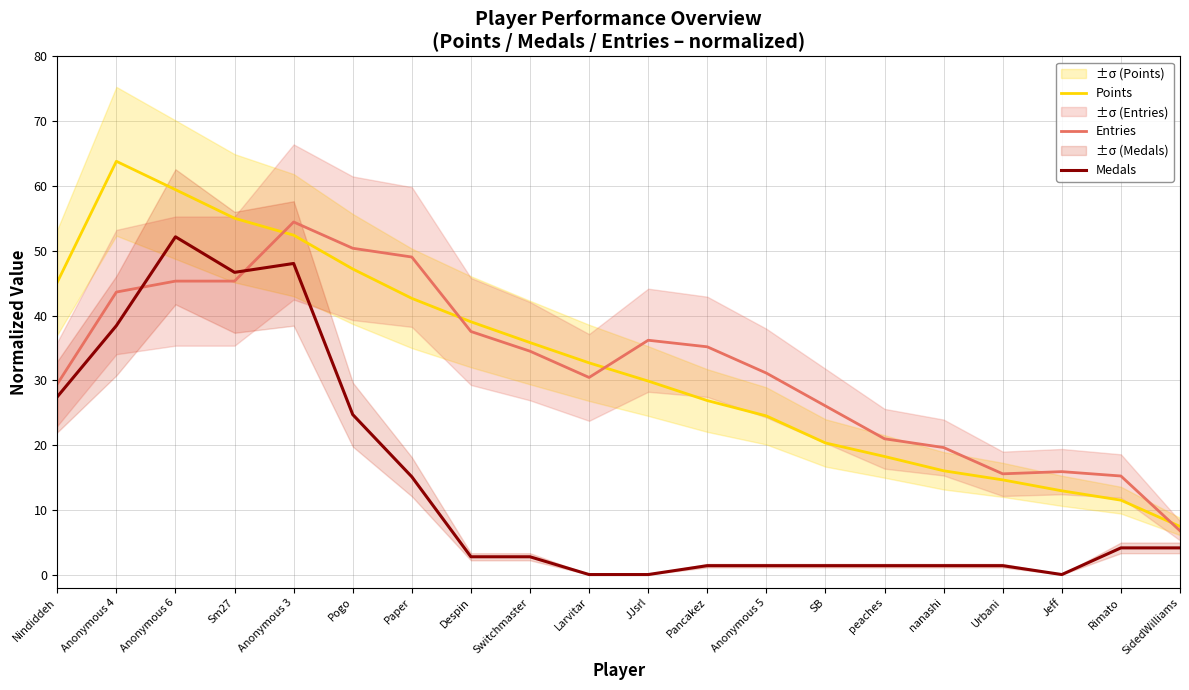

Rank the series at Rimato from highest to lowest value.

Entries, Points, Medals